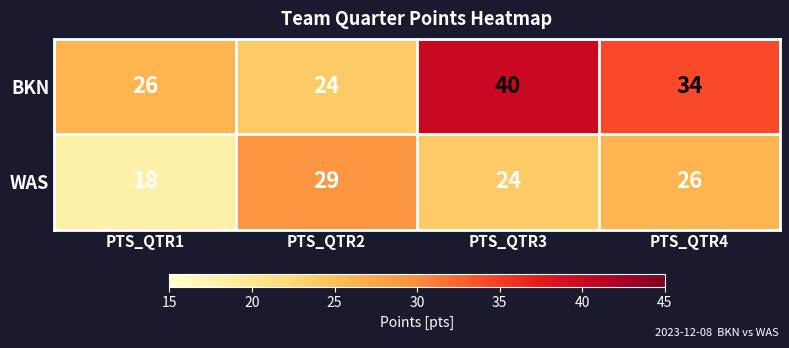

What is the average value of the WAS series?

24